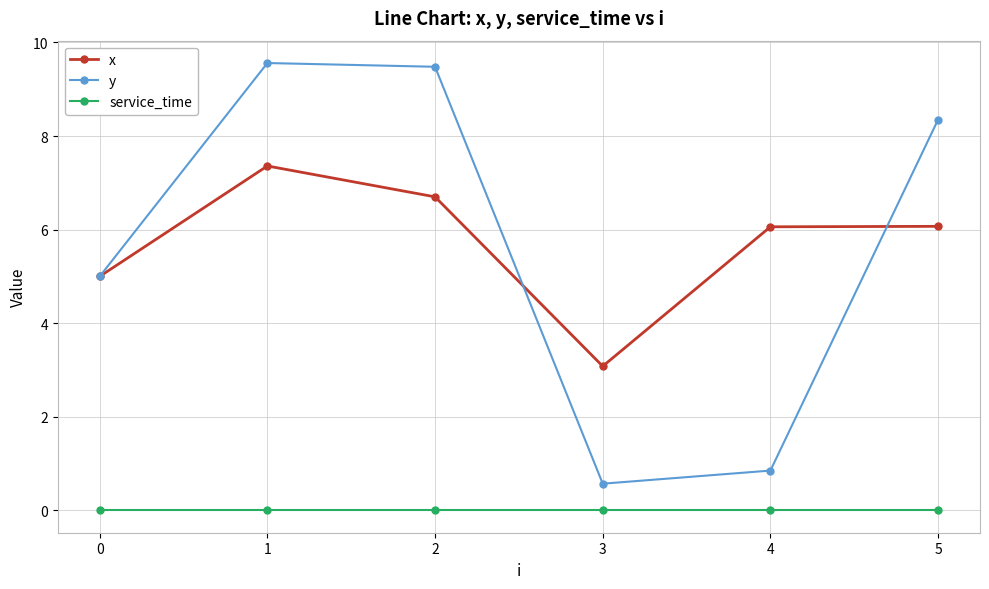

True or false: x has more than 2 interior local peaks.

False